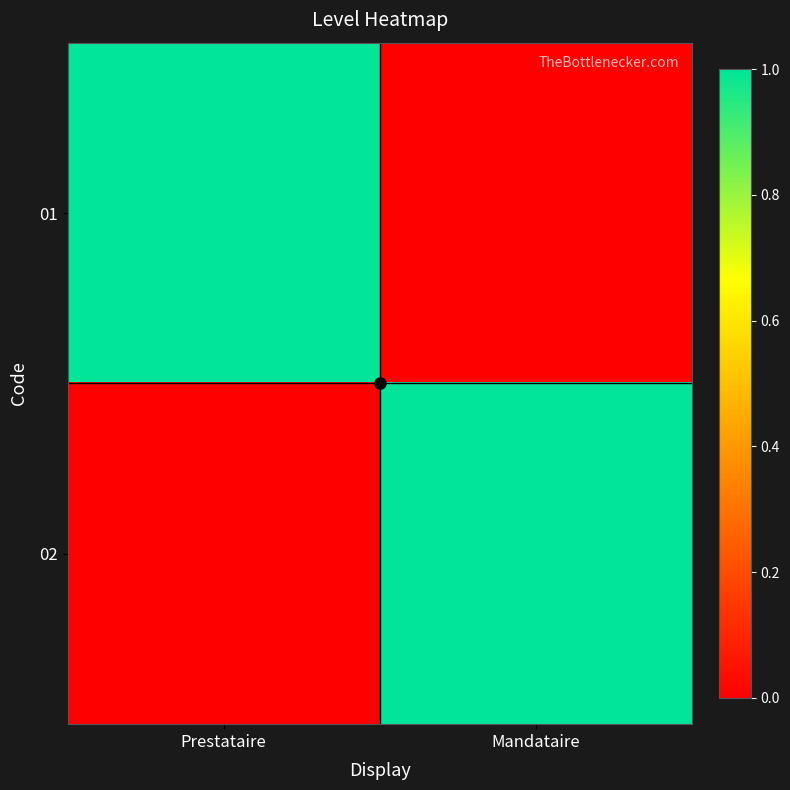

Between Mandataire and Prestataire, which is larger?

Prestataire